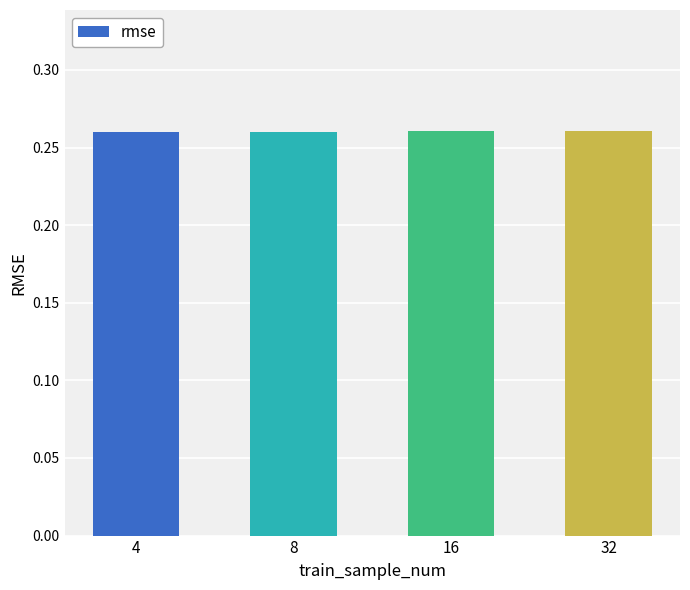

What is the sum of the values at 16 and 32?

0.5